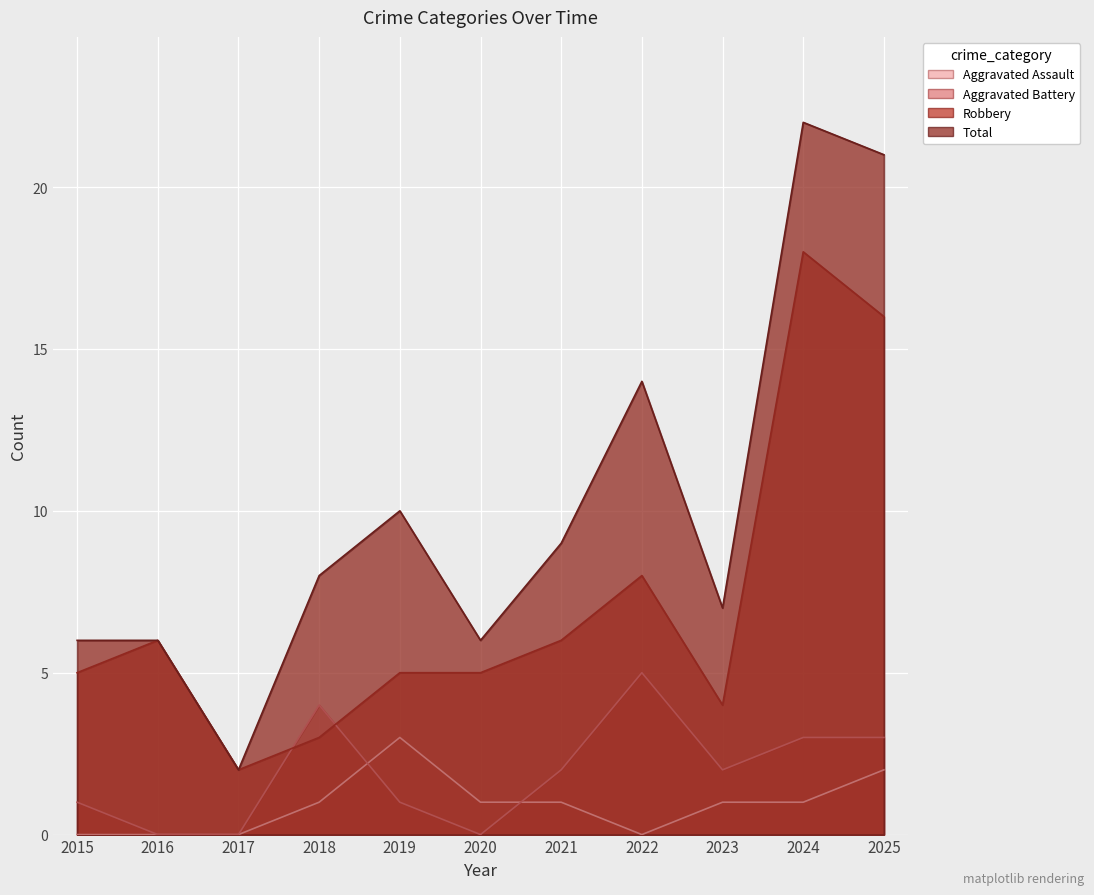

Which has a higher value, 2015 or 2018?

2018